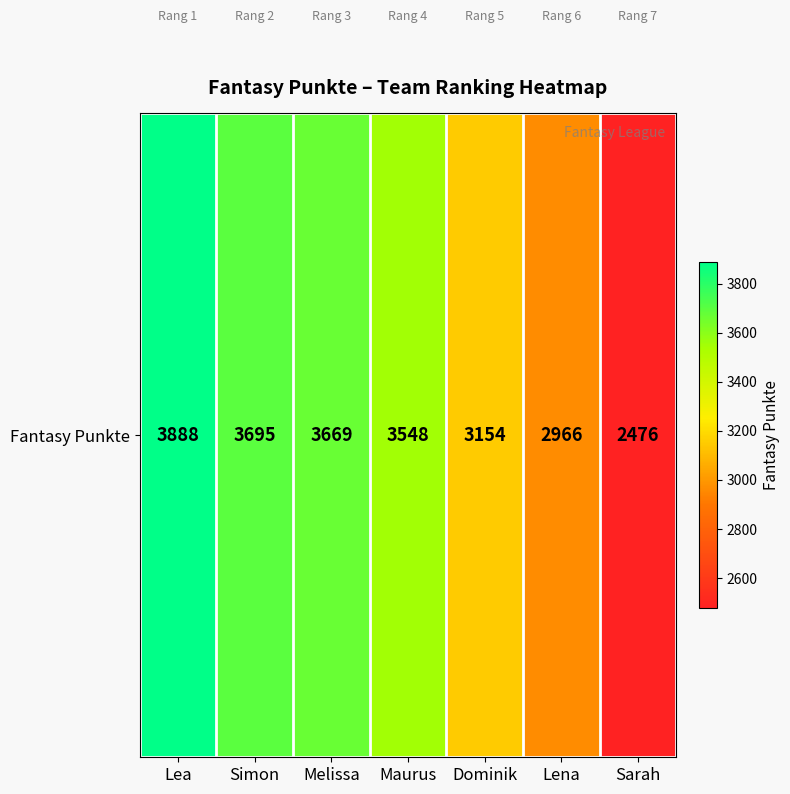

Which has a higher value, Simon or Sarah?

Simon